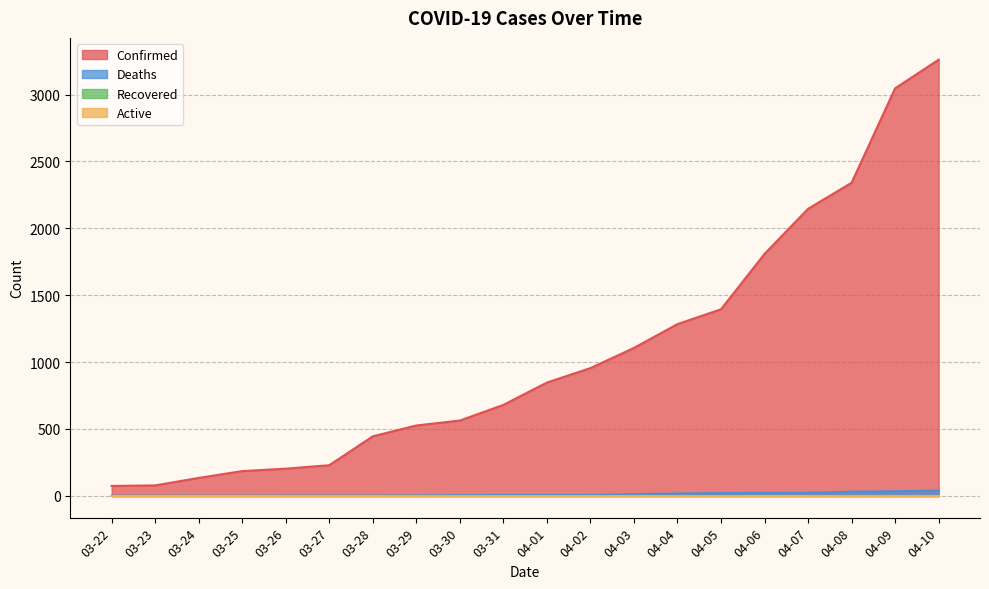

What is the total value across all series at 03-31?

686